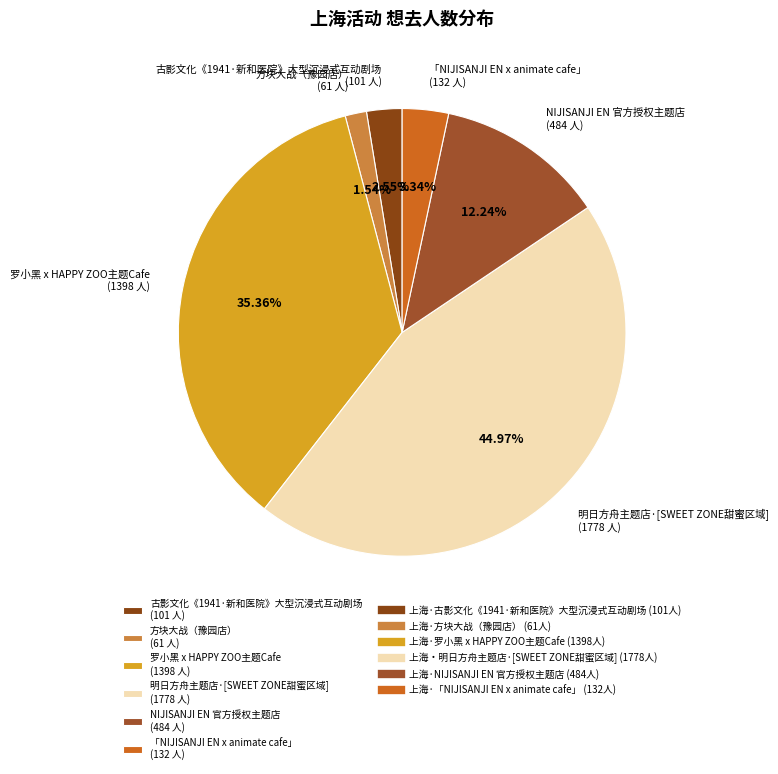

What is the largest slice in the pie chart?

明日方舟主题店·[SWEET ZONE甜蜜区域] (1778 人)